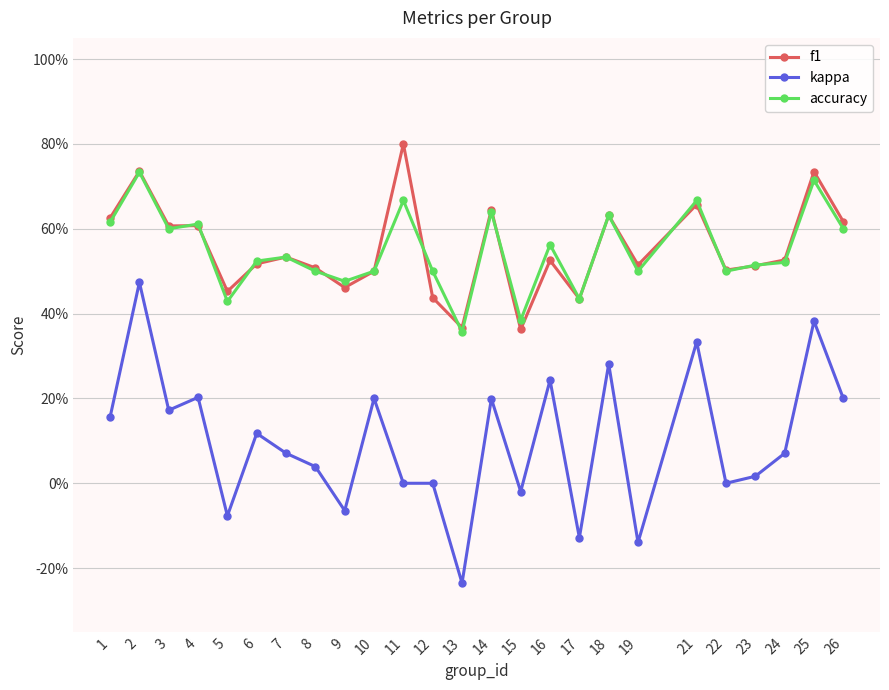

What are all the series names shown in the legend?

f1, kappa, accuracy